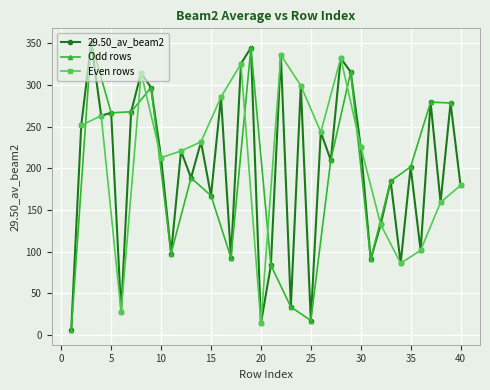

At which category does the chart reach its peak across all series?

3